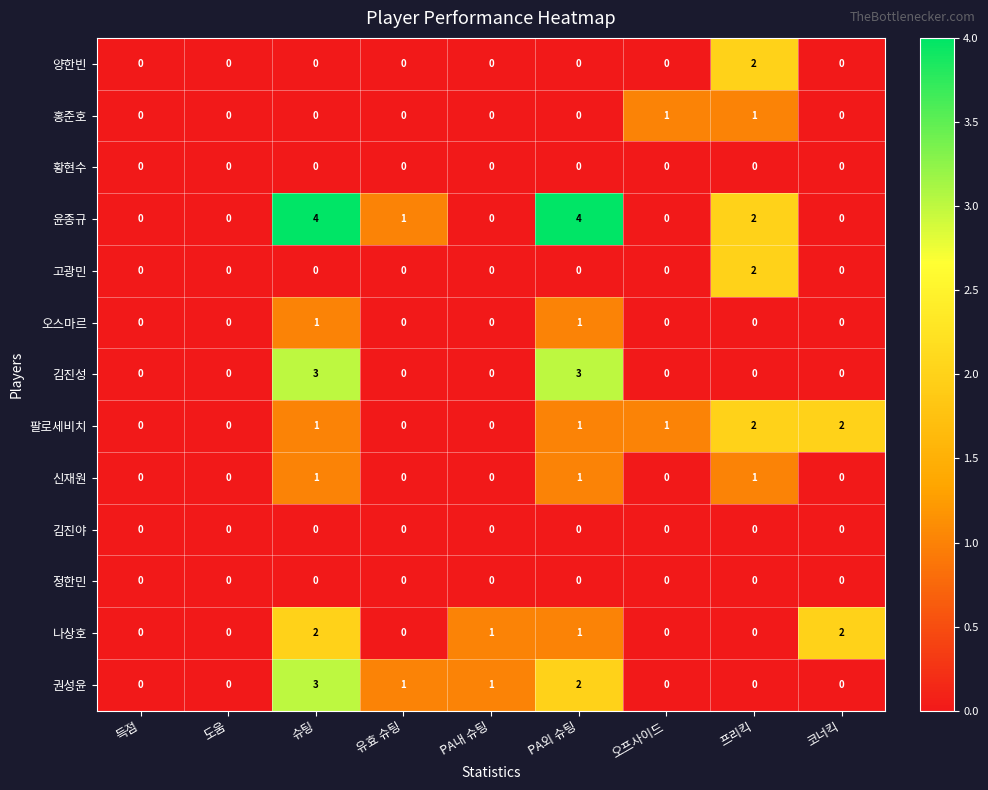

True or false: 김진야 has a value of 0 at 프리킥.

True